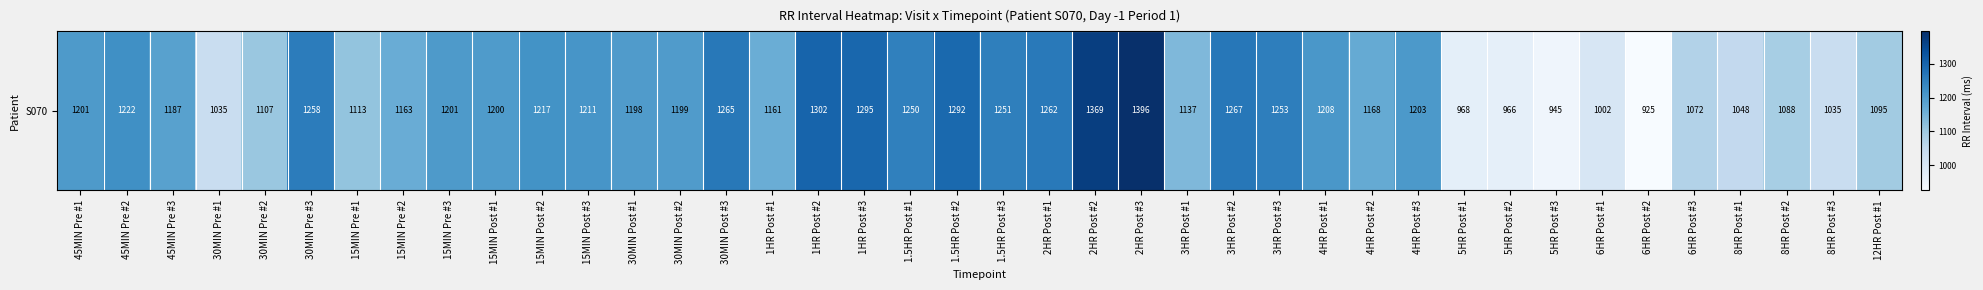

True or false: the data shows 1933 at 15MIN Post #3.

False